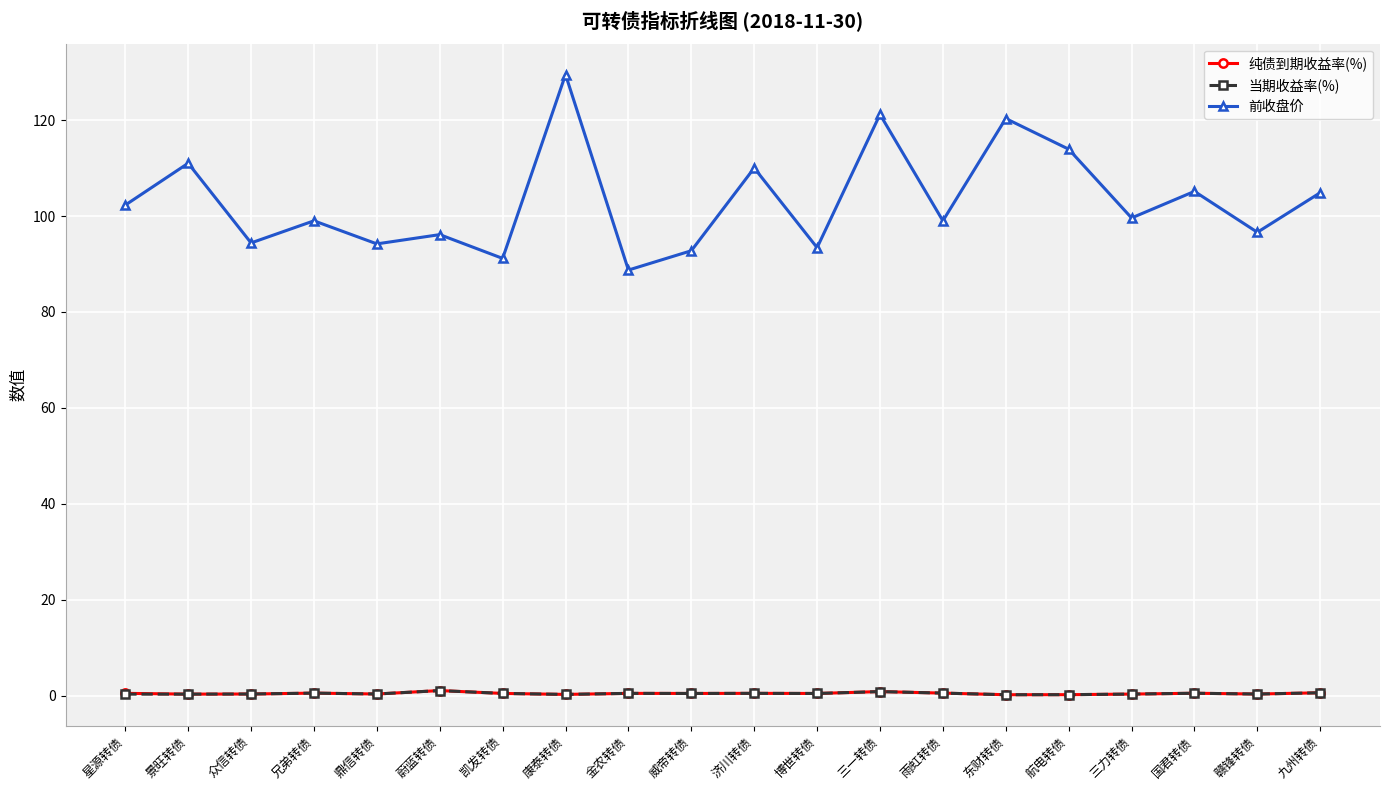

The value of 前收盘价 at 蔚蓝转债 is 165.7. True or false?

False